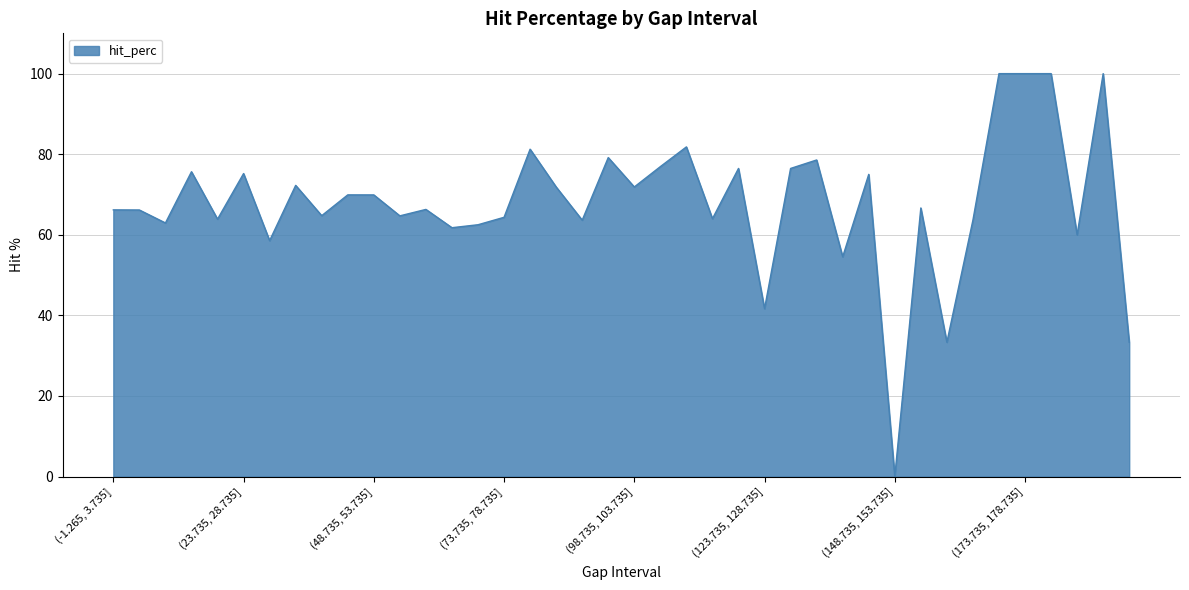

What is the difference between the maximum and minimum values?

100.0